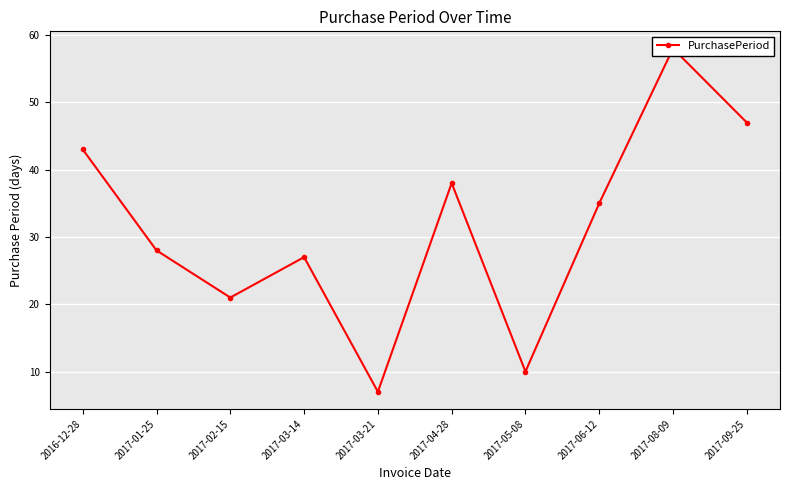

What is the sum of the values at 2017-02-15 and 2017-06-12?

56